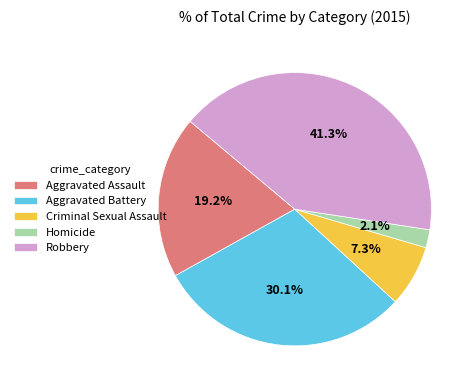

What is the largest slice in the pie chart?

Robbery